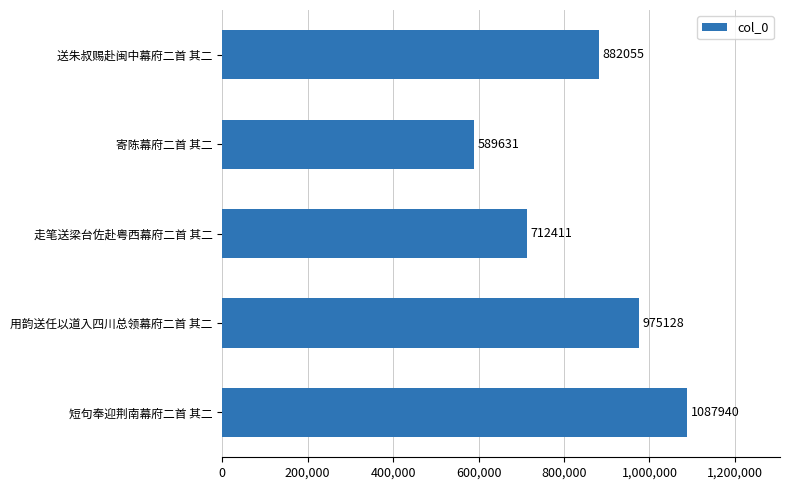

What is the difference between the maximum and minimum values?

498309